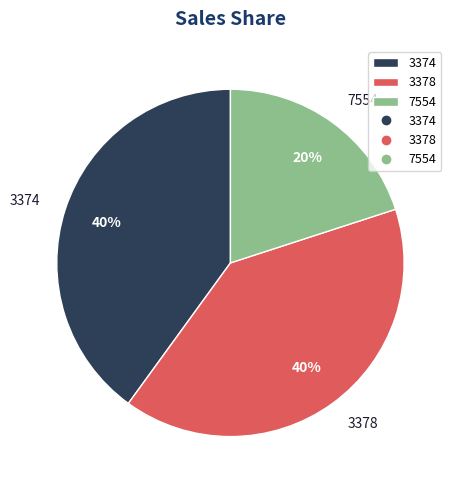

What is the smallest slice in the pie chart?

7554